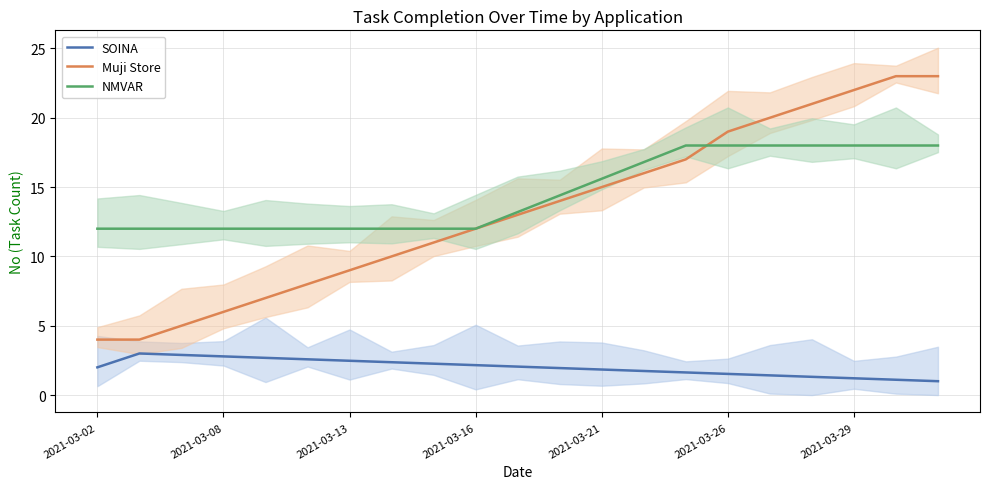

The value of Muji Store at 16 is 11.8. True or false?

False